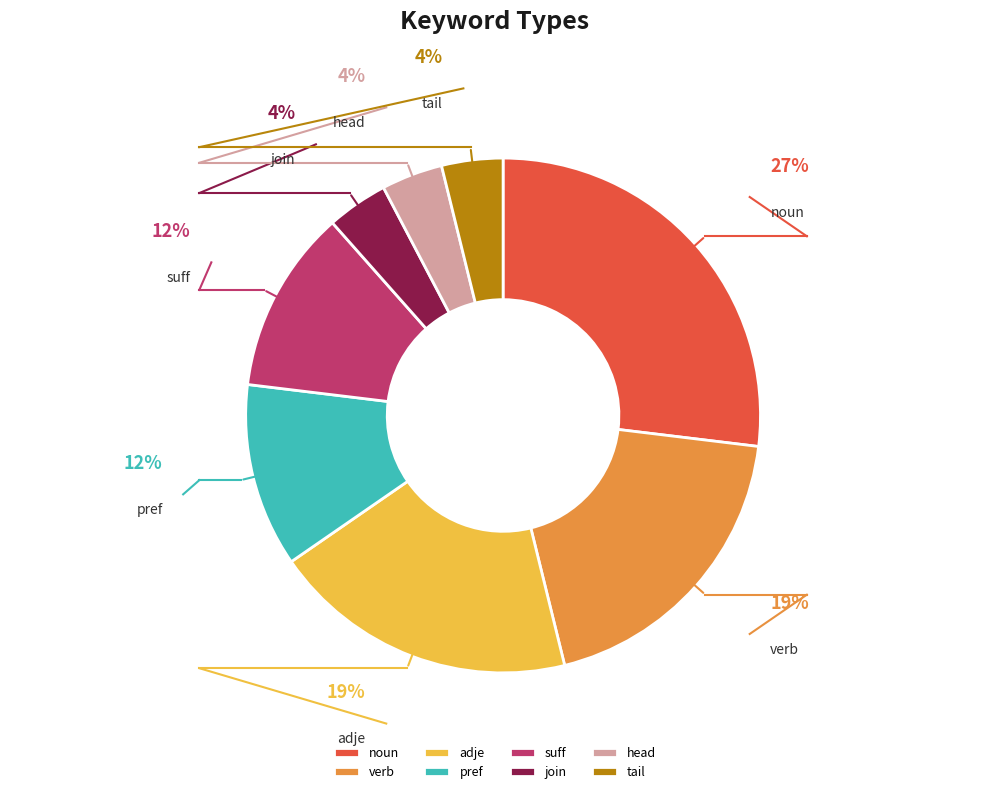

Which slice is the largest?

noun